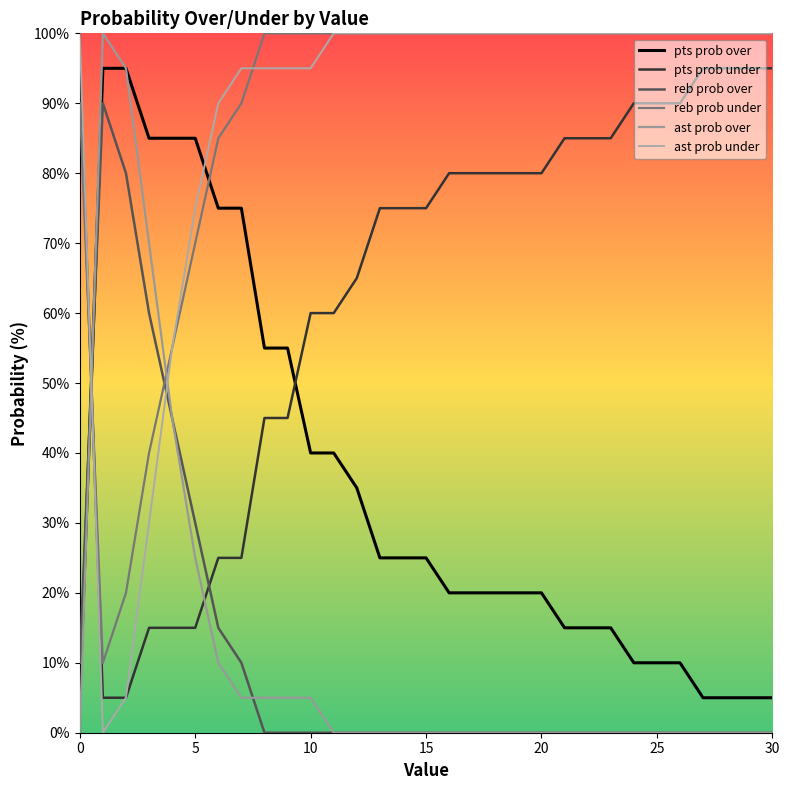

What is the sum of all ast prob under values?

2735